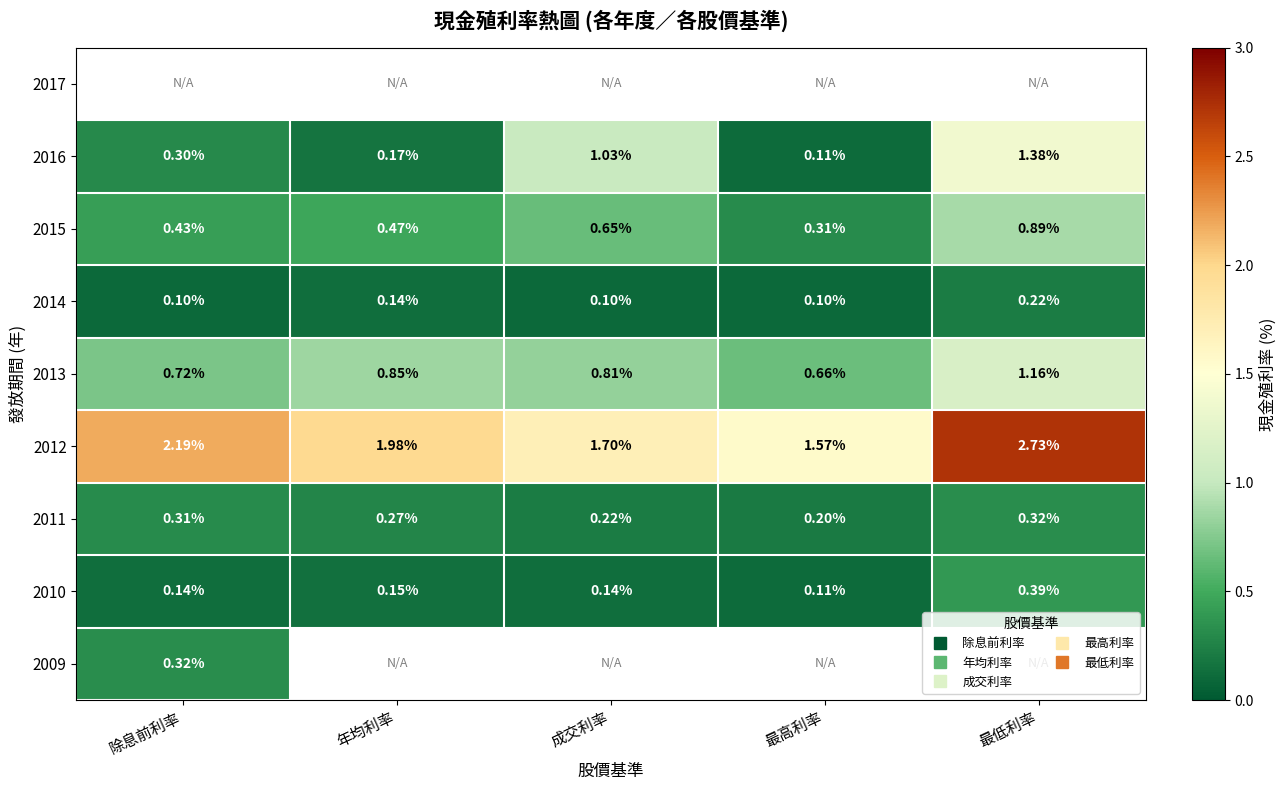

Count the 2011 values in the range 0 to 1.

5